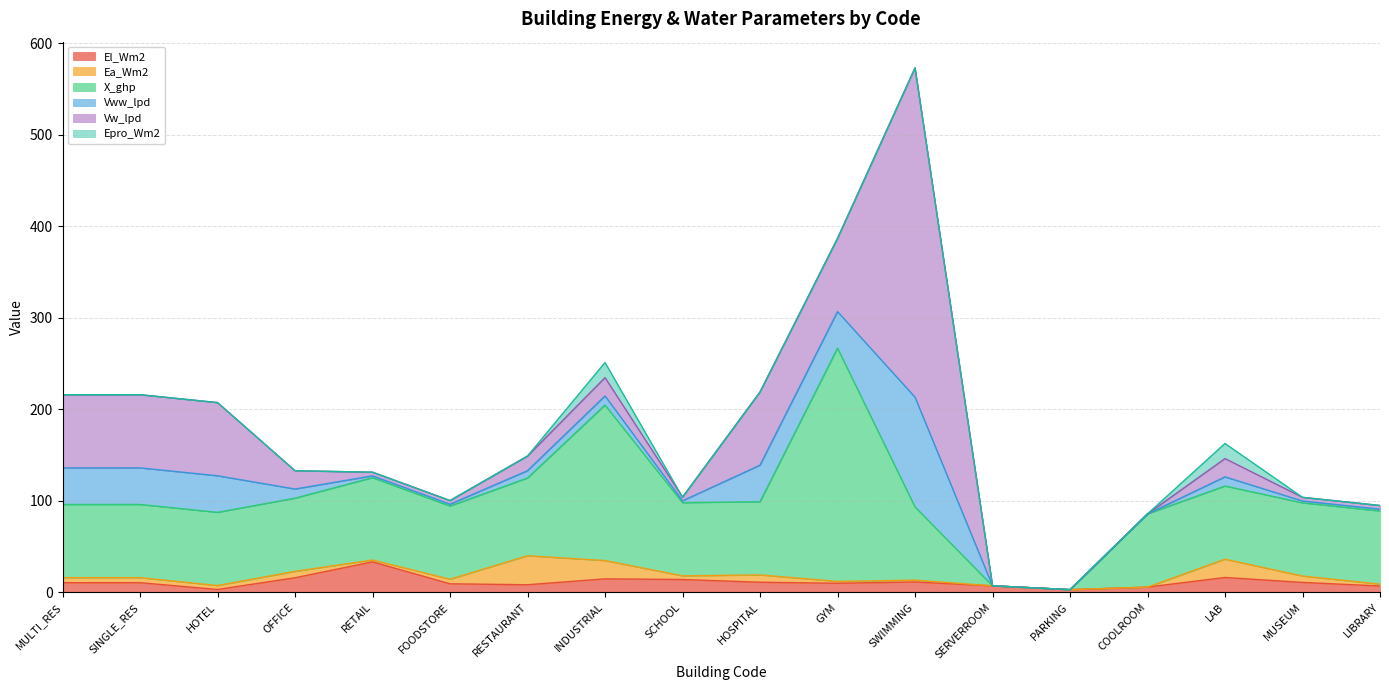

Which series changed the most between HOTEL and SERVERROOM?

X_ghp